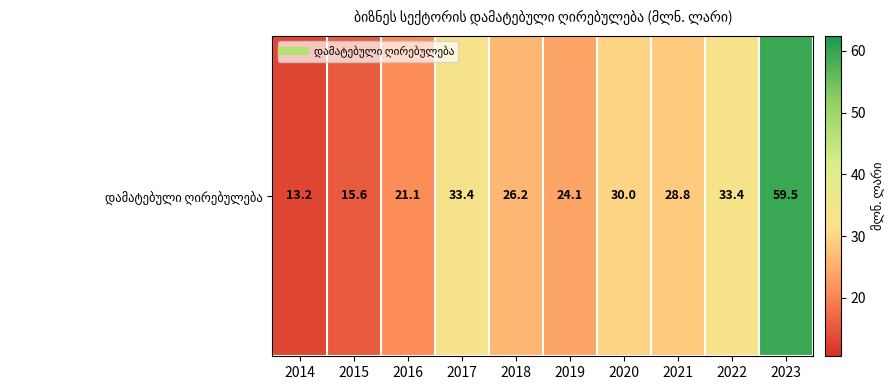

What is the greatest value displayed?

59.5